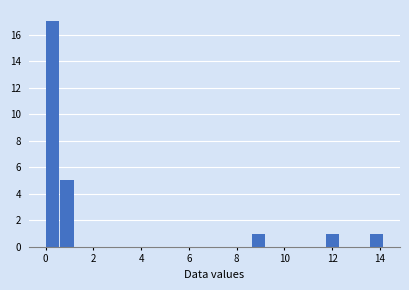

Around what value on the x-axis is the tallest bar? Give the approximate position of its centre, as read against the axis.

0.2